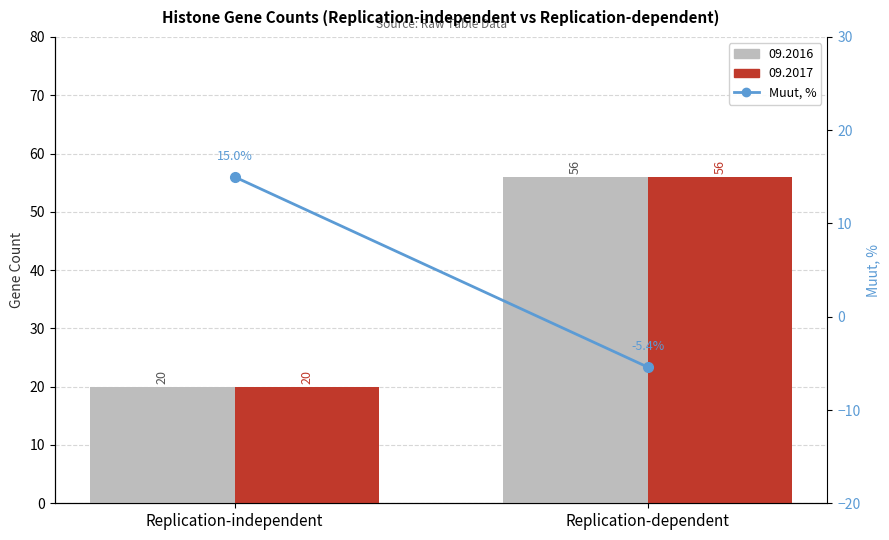

Where is the data nearest to the value 4?

Replication-dependent